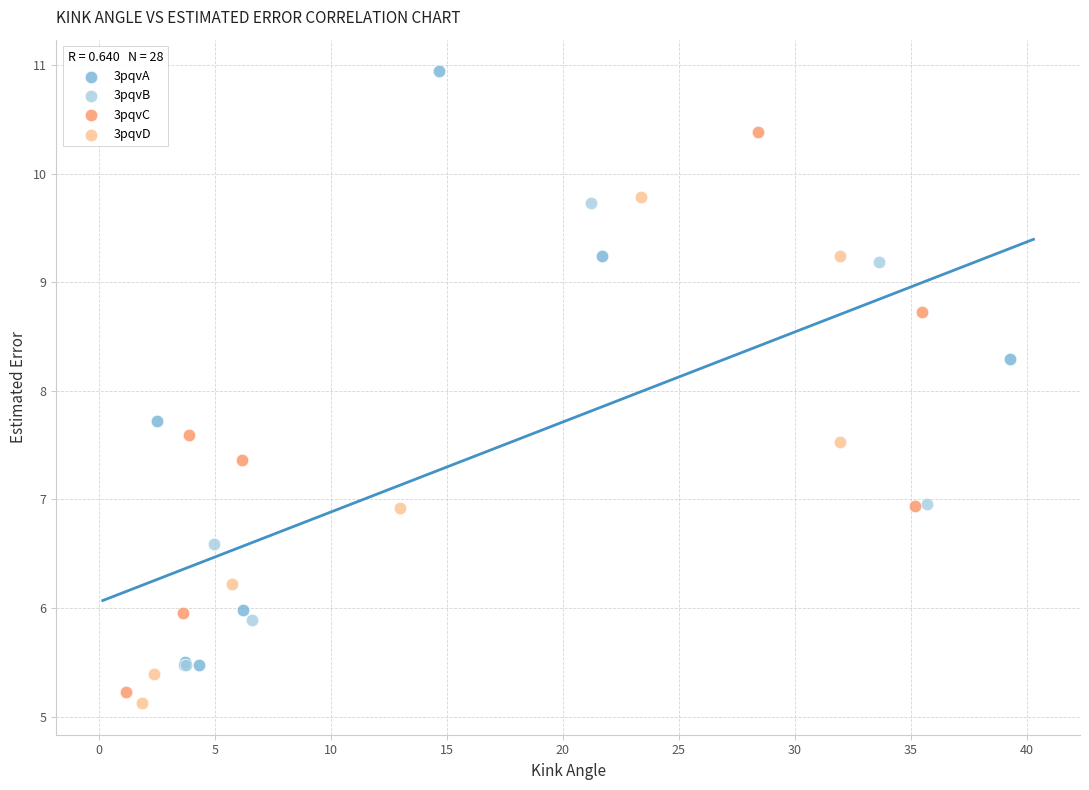

Which series has the largest Y range (max minus min)?

3pqvA